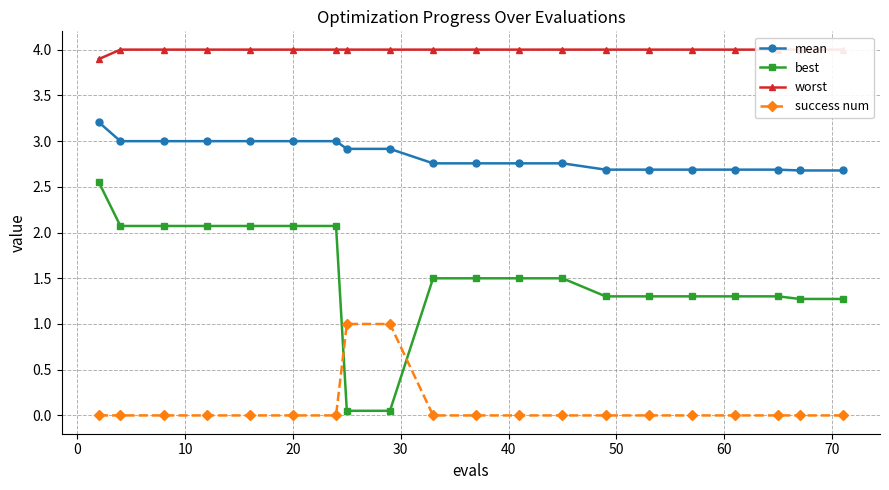

What is the value of the mean point at the 8th from the left?

2.9